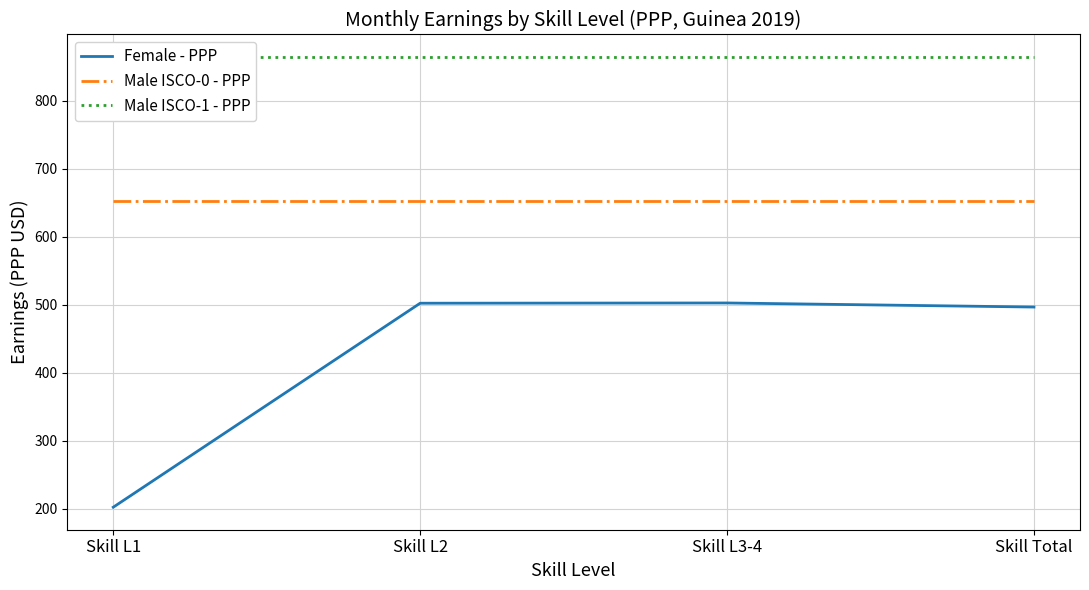

Reading left to right, extract all data points from this chart.

Female - PPP: Skill L1=202.1	Skill L2=502.3	Skill L3-4=502.7	Skill Total=496.7
Male ISCO-0 - PPP: Skill L1=653.4	Skill L2=653.4	Skill L3-4=653.4	Skill Total=653.4
Male ISCO-1 - PPP: Skill L1=864.7	Skill L2=864.7	Skill L3-4=864.7	Skill Total=864.7